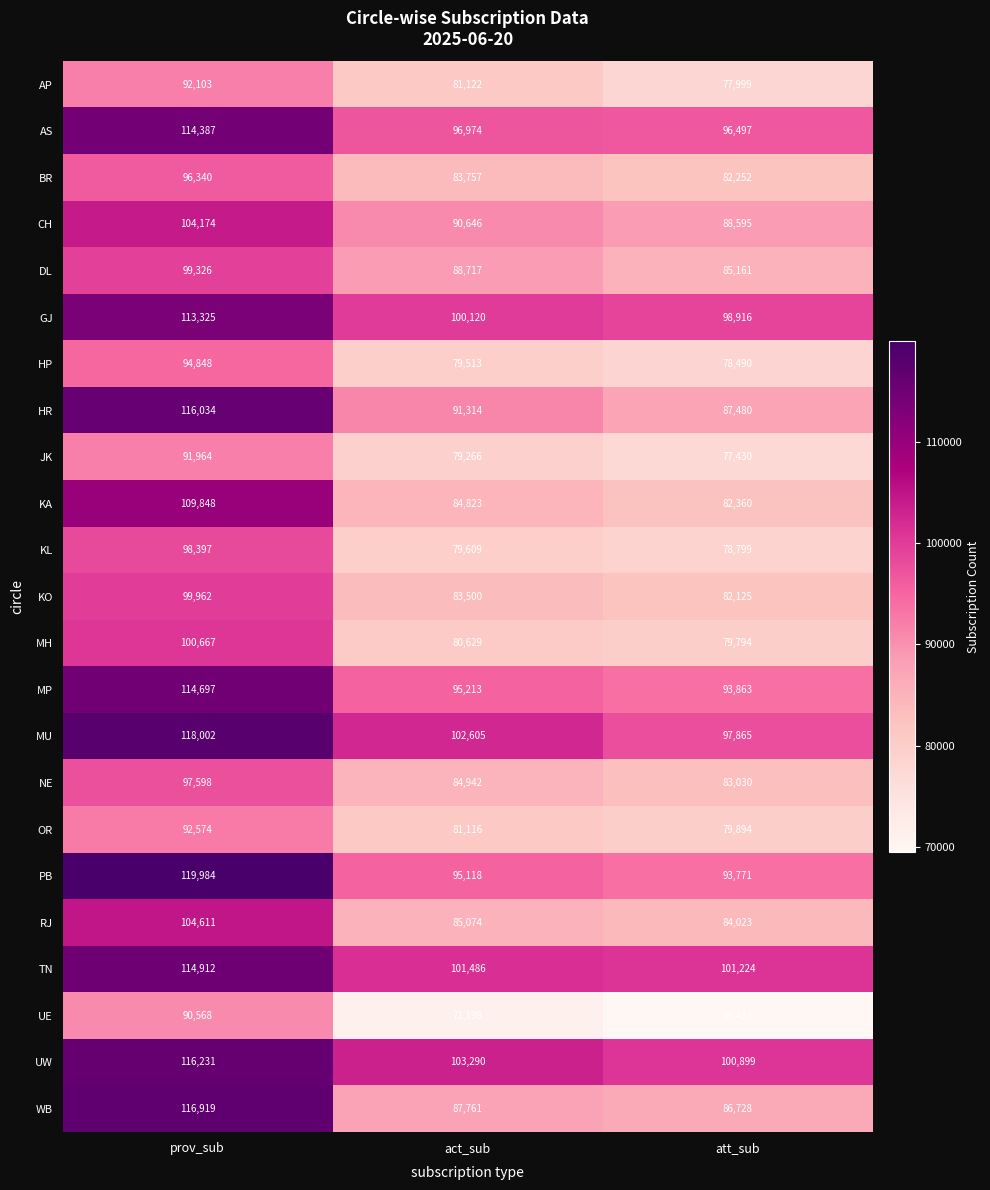

Which category has the highest value across all series?

prov_sub